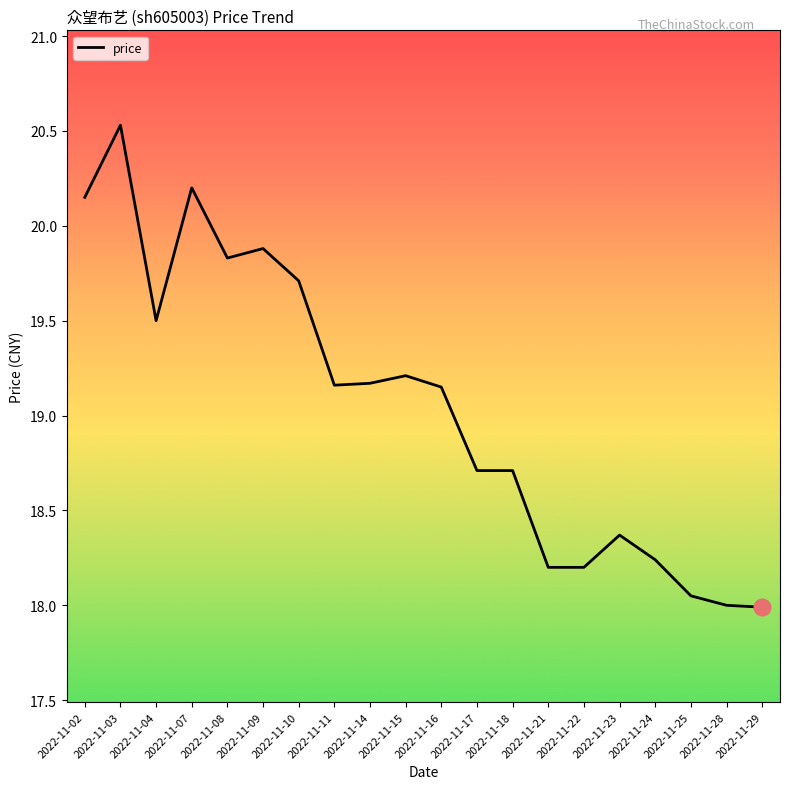

What is the difference between the values at 2022-11-22 and 2022-11-07?

2.0